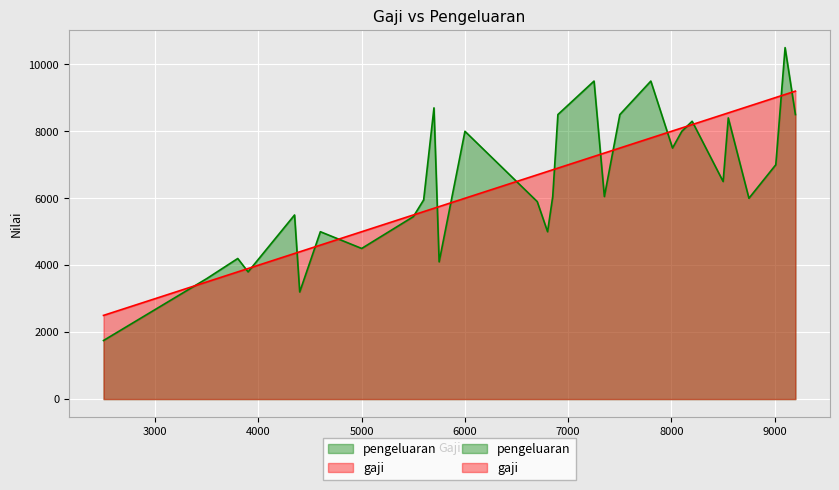

What is the difference between the highest and lowest values at 10?

2250